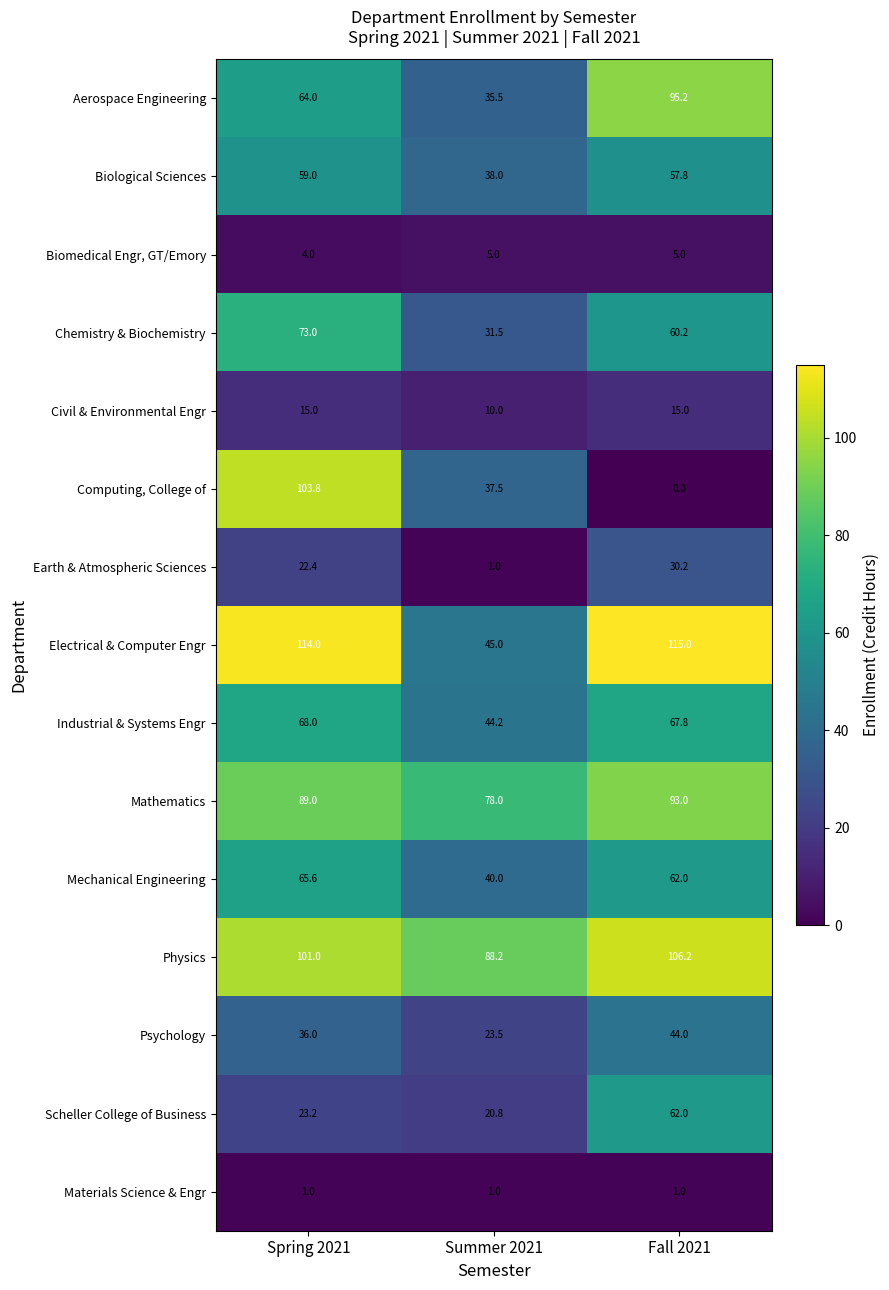

What is the sum of the Biological Sciences values at Summer 2021 and Spring 2021?

97.0